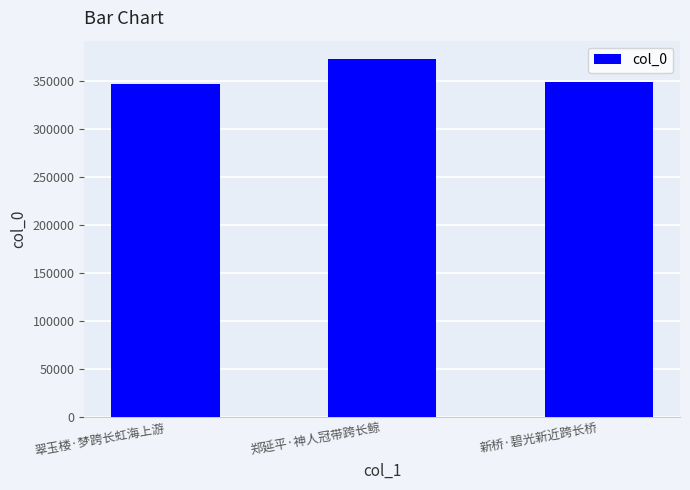

At which label does the data first exceed 349485?

郑延平·神人冠带跨长鲸